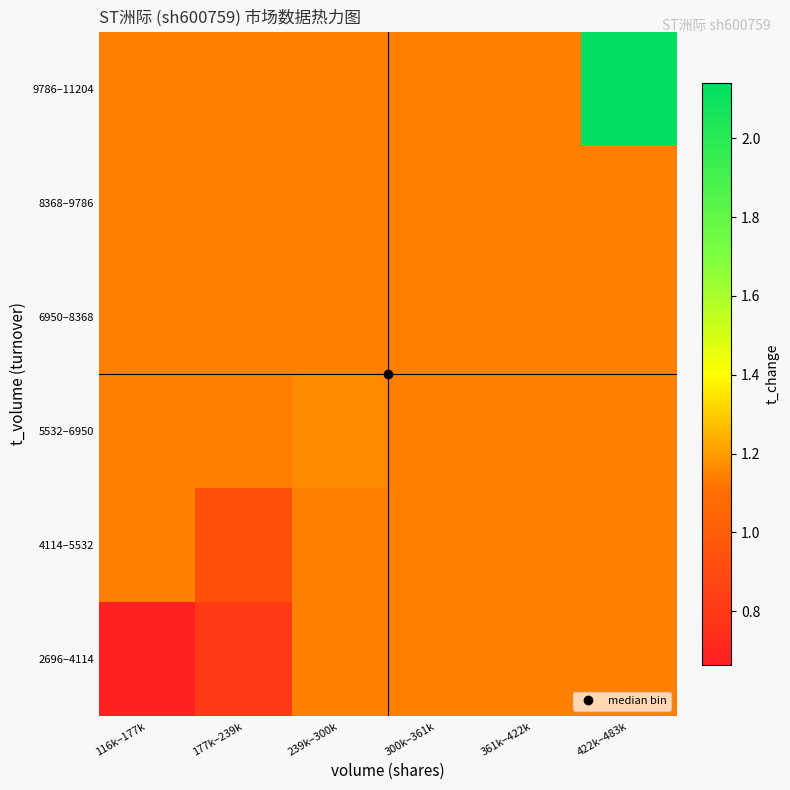

Reading left to right, what are all the values shown in this chart?

2696–4114: 116k–177k=0.7	177k–239k=0.8	239k–300k=1.1	300k–361k=1.1	361k–422k=1.1	422k–483k=1.1
4114–5532: 116k–177k=1.1	177k–239k=0.9	239k–300k=1.1	300k–361k=1.1	361k–422k=1.1	422k–483k=1.1
5532–6950: 116k–177k=1.1	177k–239k=1.1	239k–300k=1.2	300k–361k=1.1	361k–422k=1.1	422k–483k=1.1
6950–8368: 116k–177k=1.1	177k–239k=1.1	239k–300k=1.1	300k–361k=1.1	361k–422k=1.1	422k–483k=1.1
8368–9786: 116k–177k=1.1	177k–239k=1.1	239k–300k=1.1	300k–361k=1.1	361k–422k=1.1	422k–483k=1.1
9786–11204: 116k–177k=1.1	177k–239k=1.1	239k–300k=1.1	300k–361k=1.1	361k–422k=1.1	422k–483k=2.1